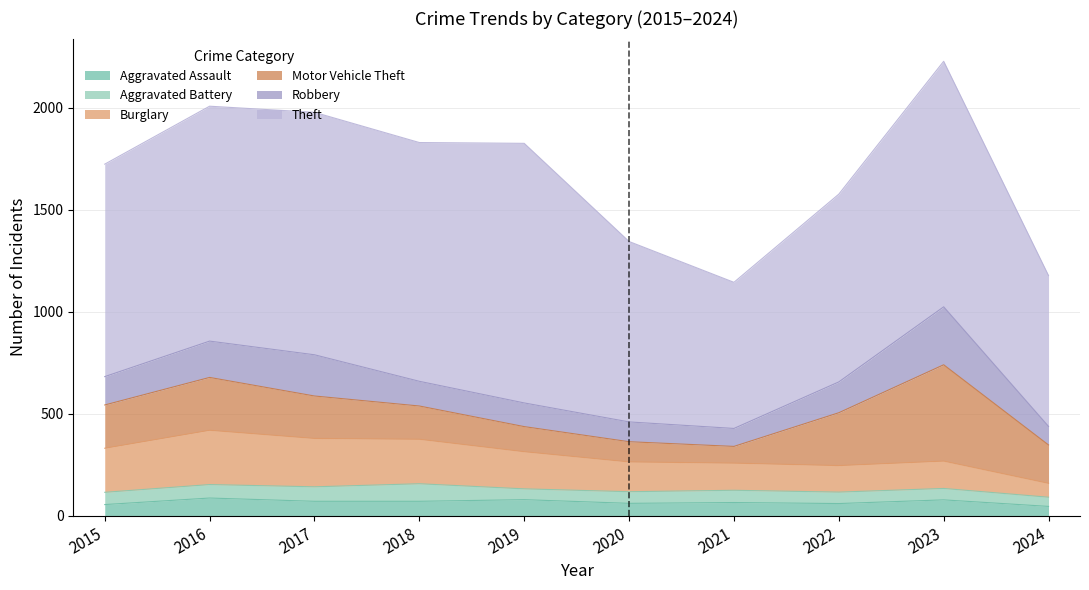

What is the difference between the maximum and minimum values in the Aggravated Battery series?

41